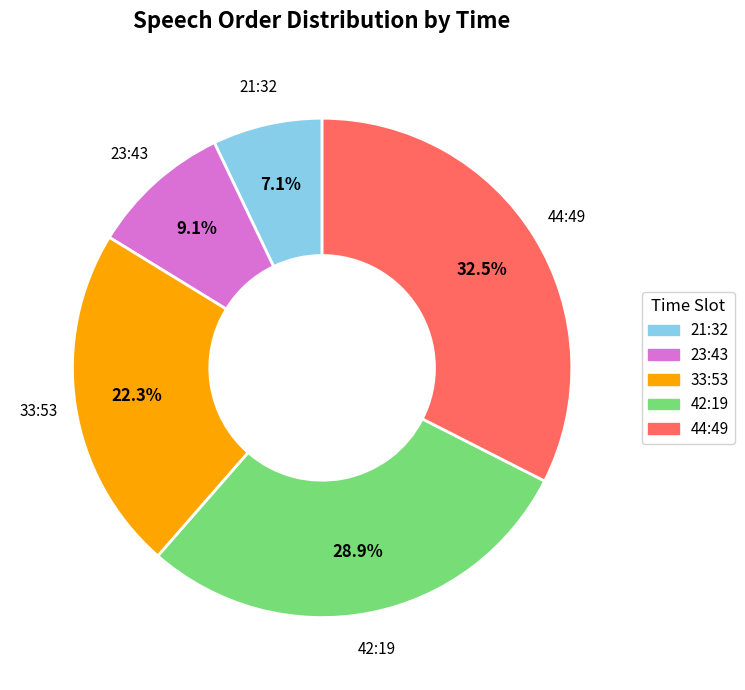

To the nearest percent, what is the difference between the 44:49 and 21:32 slice percentages?

25%